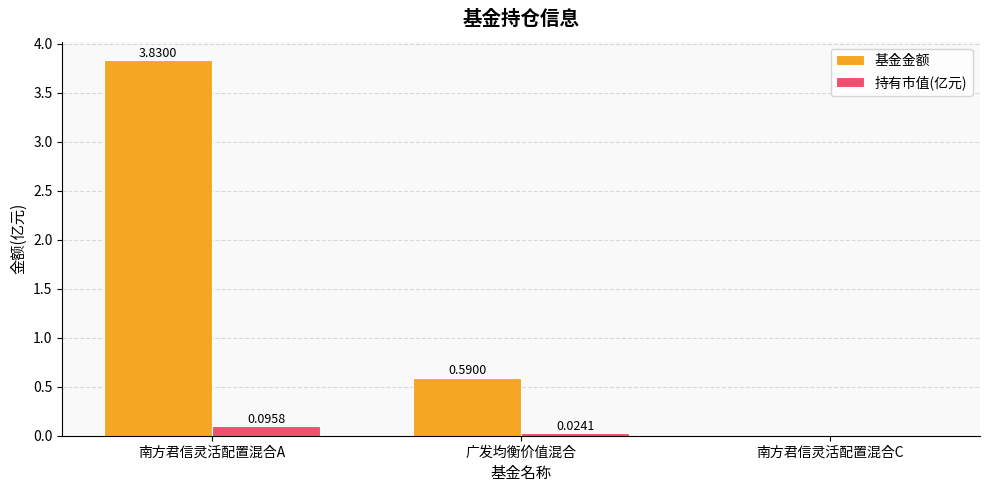

What is the sum of all 基金金额 values?

4.4